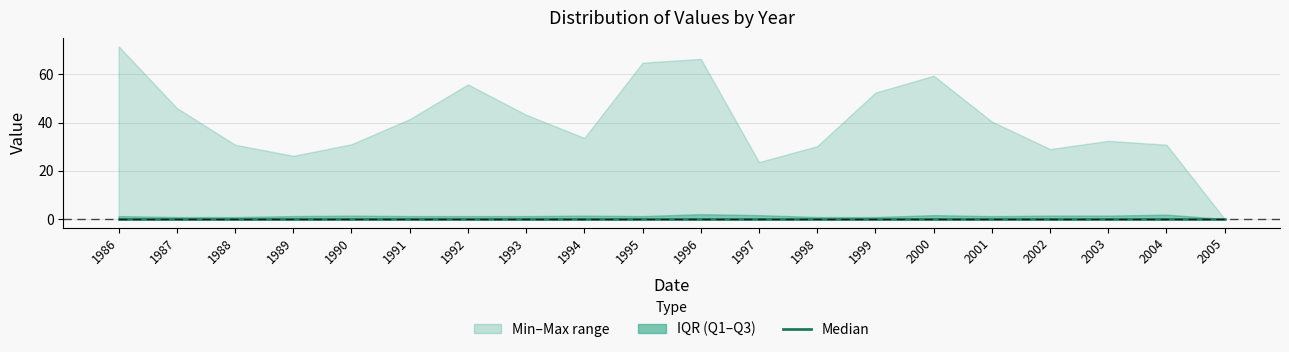

Rank the categories by Median value from lowest to highest.

1986, 1987, 1988, 1989, 1990, 1991, 1992, 1993, 1994, 1995, 1996, 1997, 1998, 1999, 2000, 2001, 2002, 2003, 2004, 2005